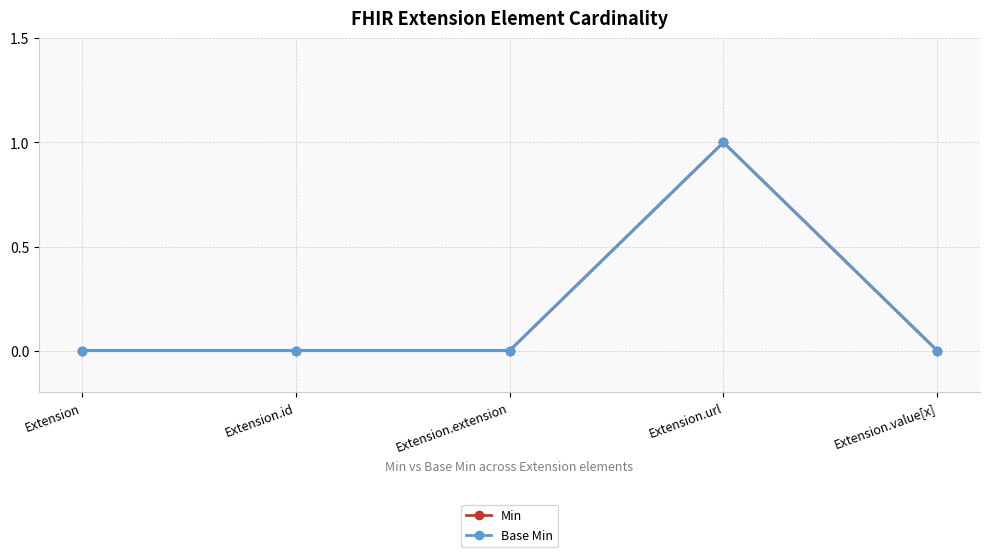

Which label corresponds to the largest value in the chart?

Extension.url